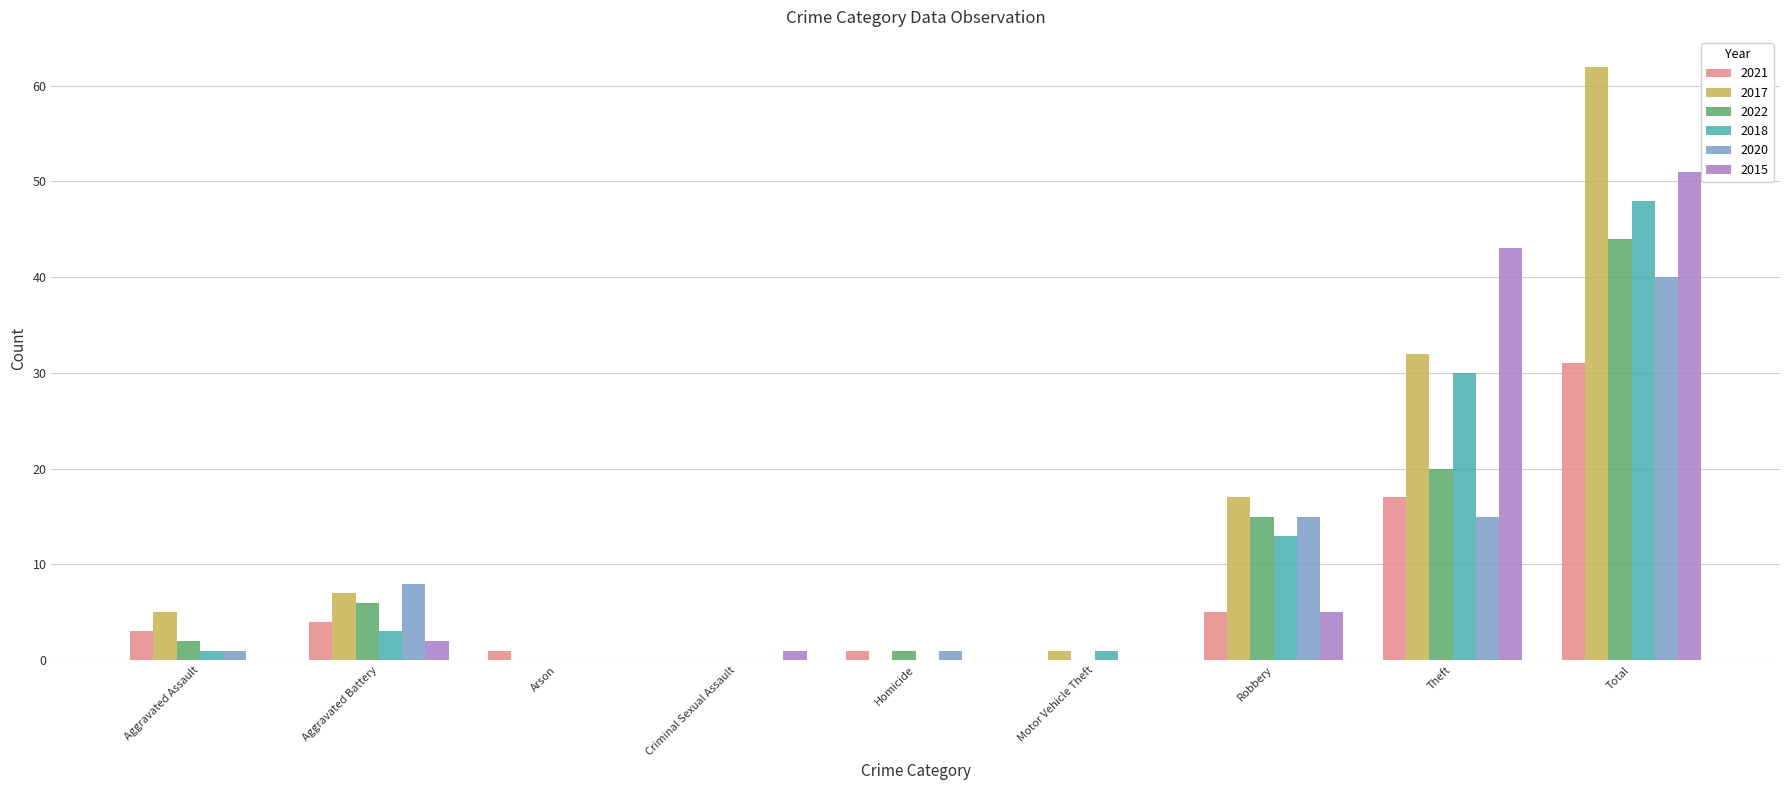

Which series has the largest total across all categories?

2017